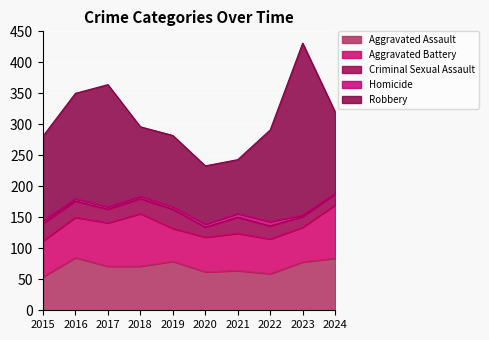

Does the chart display data point markers on the line(s)?

No